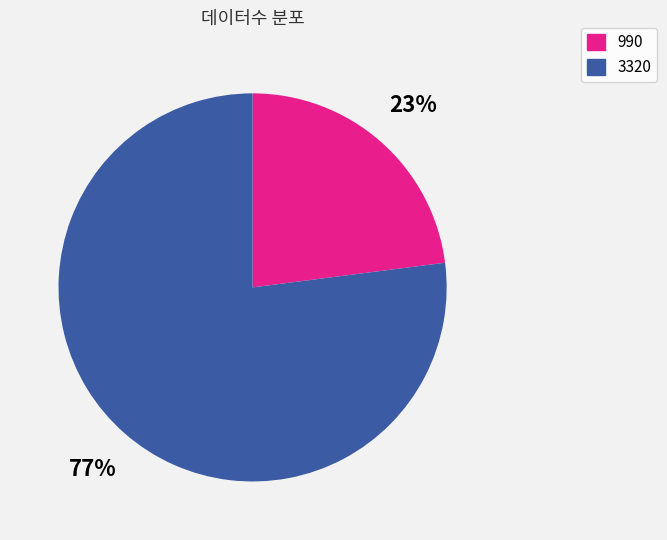

What is the largest slice in the pie chart?

3320